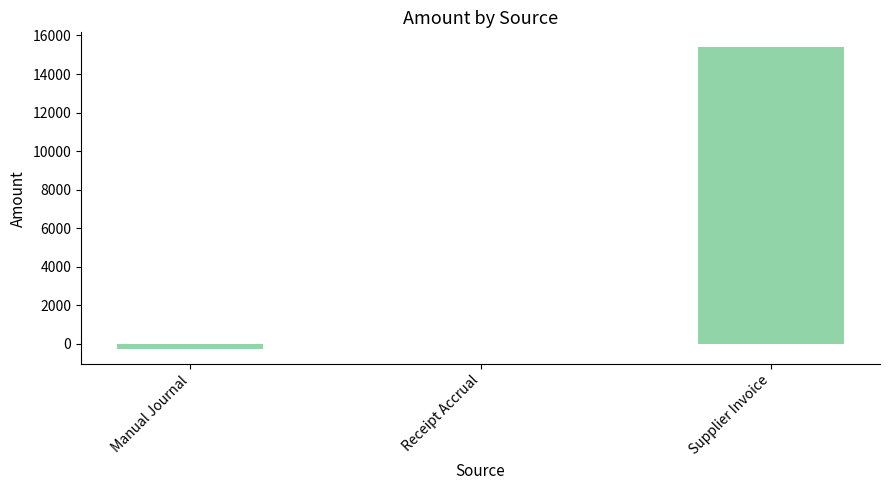

Where is the data nearest to the value 7562?

Receipt Accrual